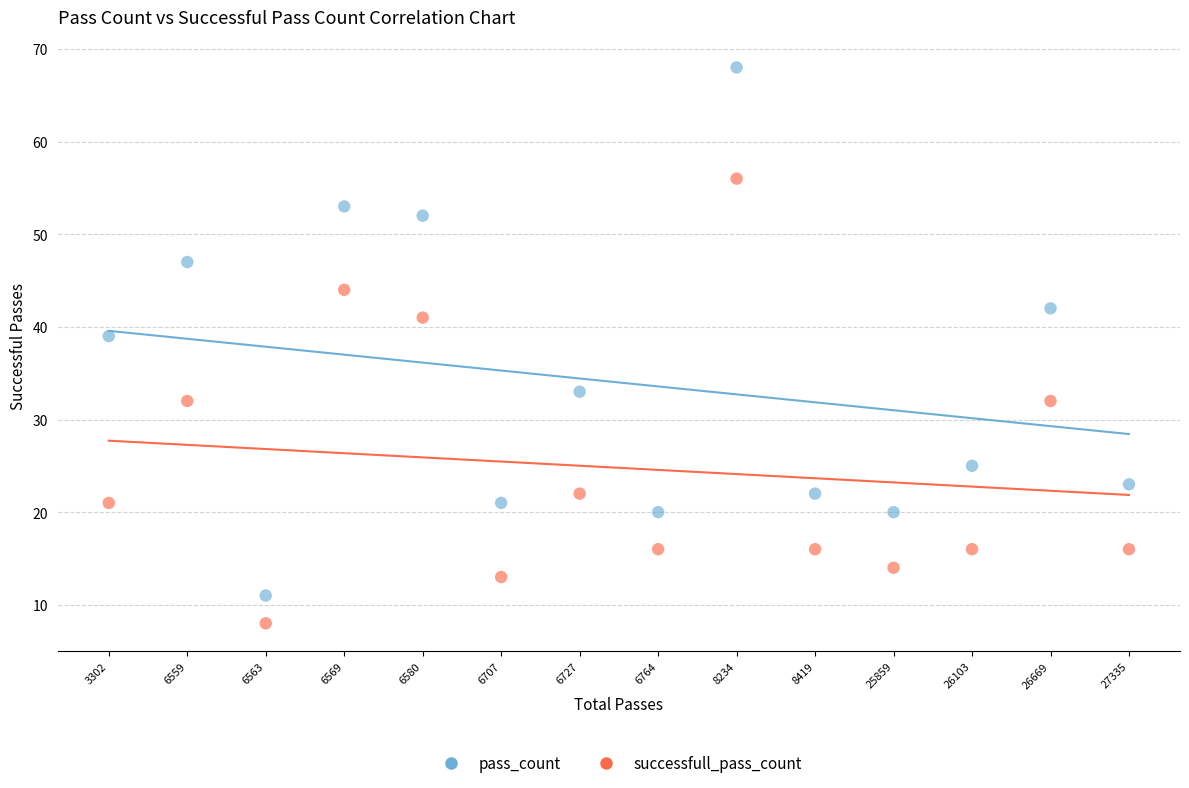

Which series reaches the maximum Y coordinate?

pass_count